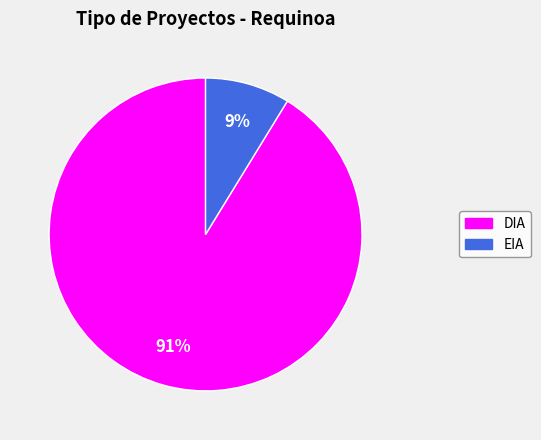

Count the number of slices in the pie.

2